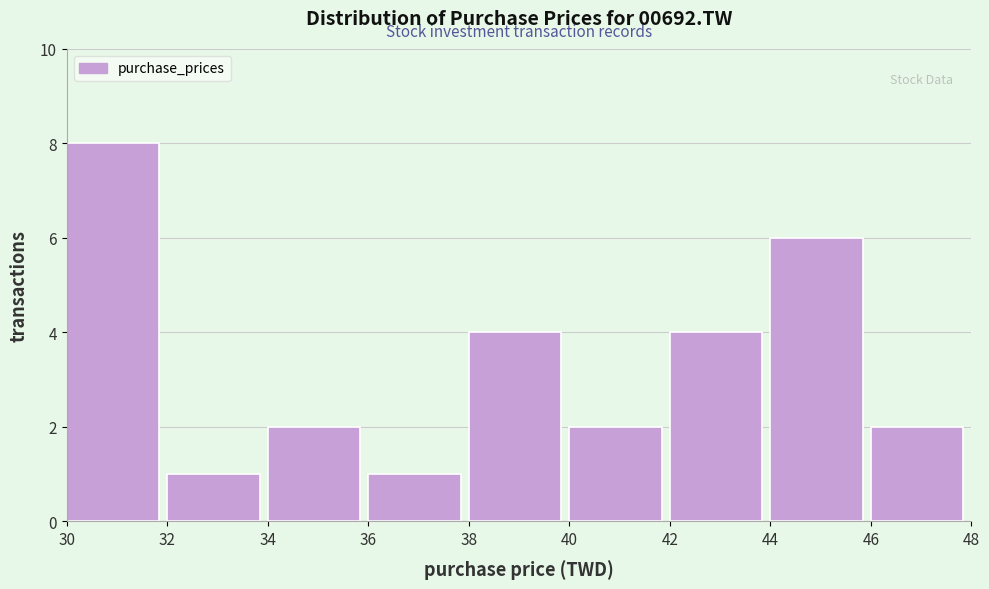

Reading left to right, transcribe this chart: for each bar, give the range it covers on the x-axis and its height. The values are not printed on the chart, so give them approximately, as read against the axis.

30 to 32: 8
32 to 34: 1
34 to 36: 2
36 to 38: 1
38 to 40: 4
40 to 42: 2
42 to 44: 4
44 to 46: 6
46 to 48: 2